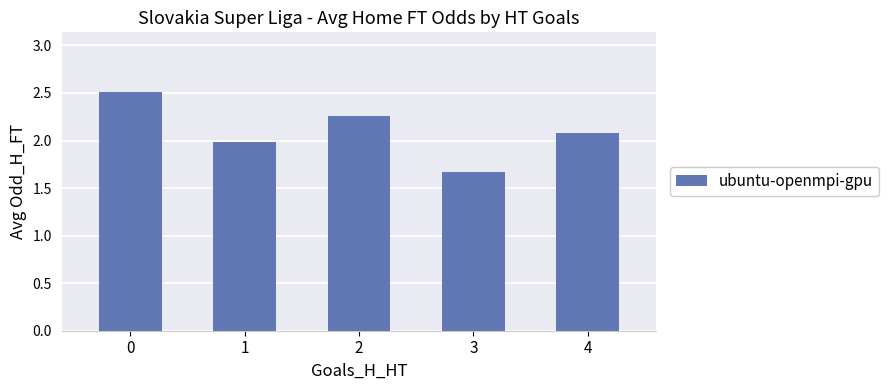

What is the greatest value displayed?

2.5